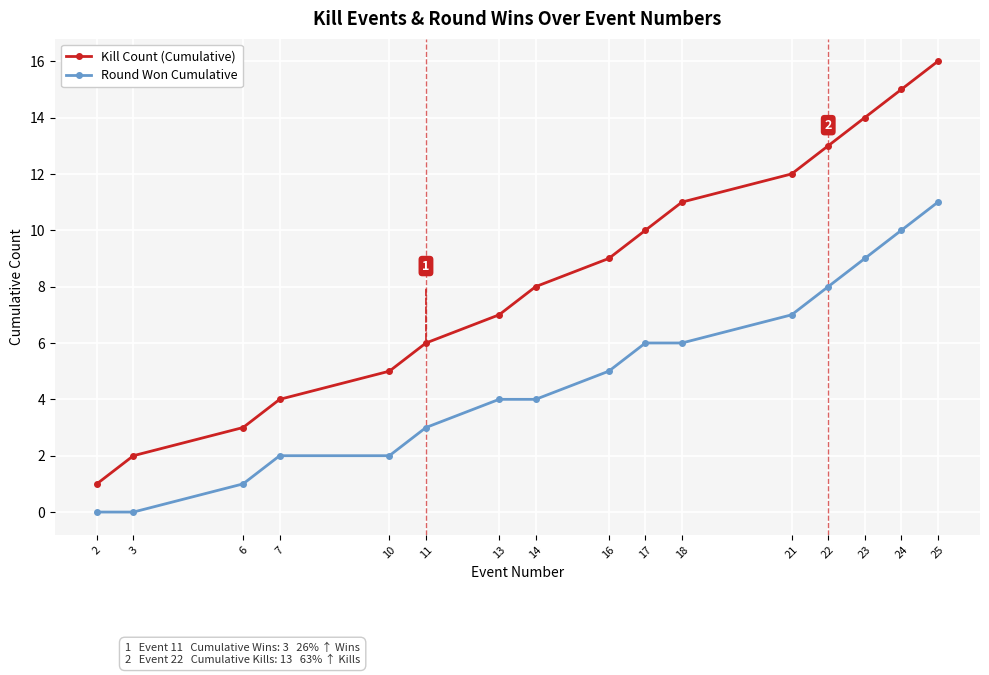

The Round Won Cumulative series shows 3 at 18. True or false?

False